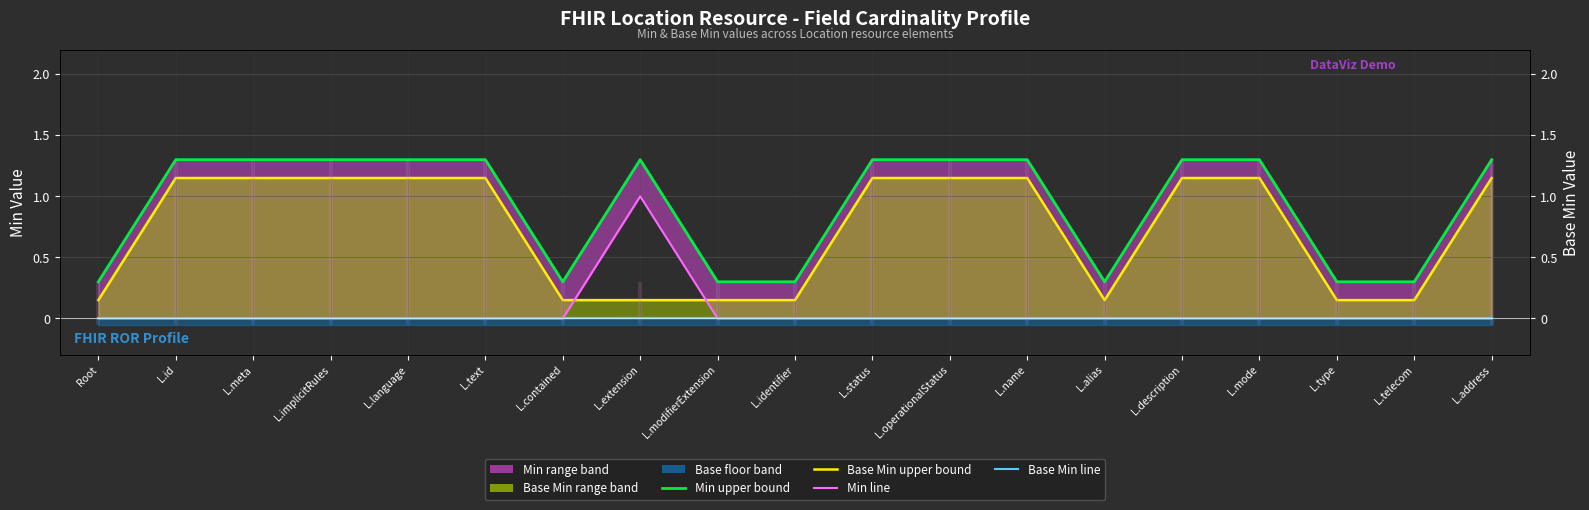

True or false: Base Min upper bound and Base Min line intersect in this chart.

False